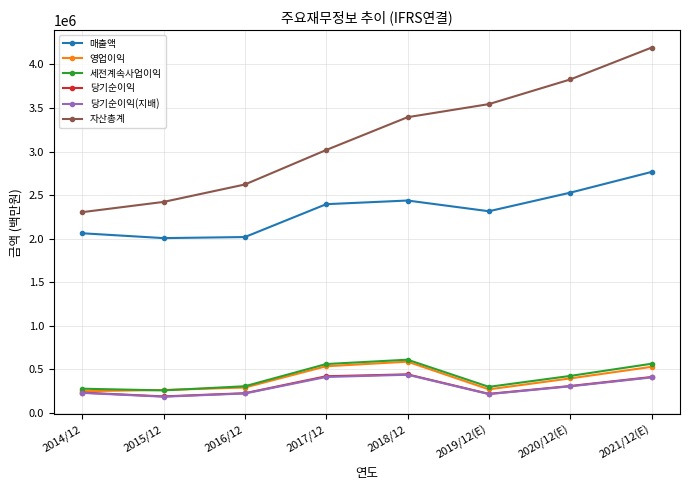

Is the value of 자산총계 at 2017/12 greater than the value of 매출액 at 2019/12(E)?

Yes